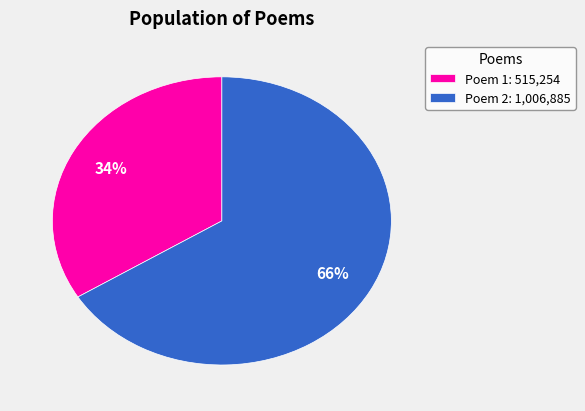

Do Poem 2: 1,006,885 and Poem 1: 515,254 together represent more than half of the pie?

Yes